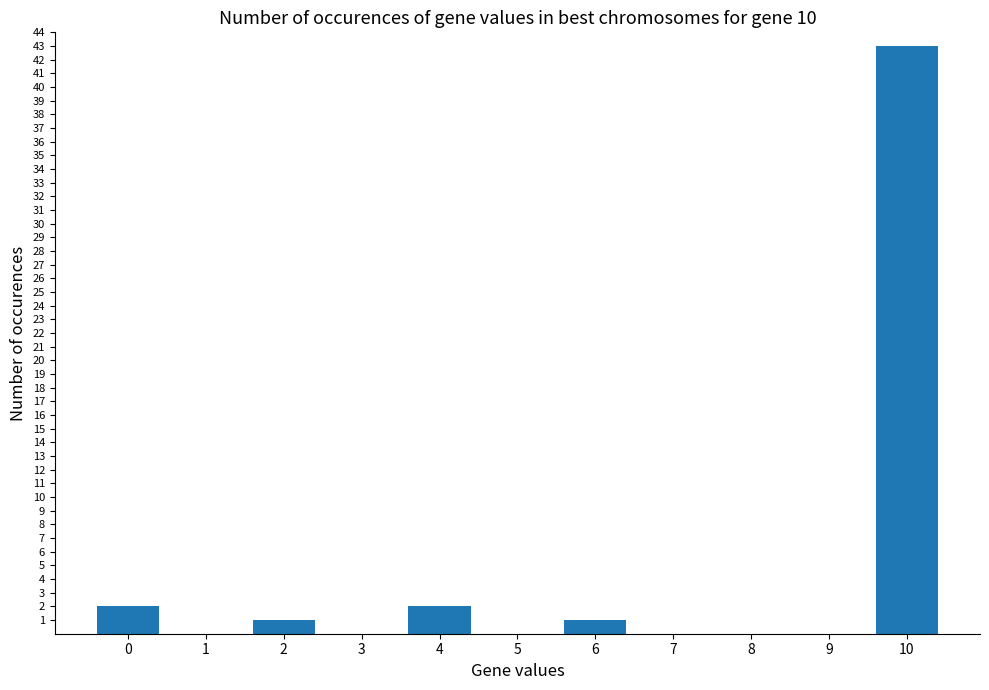

What is the maximum value shown in the chart?

43